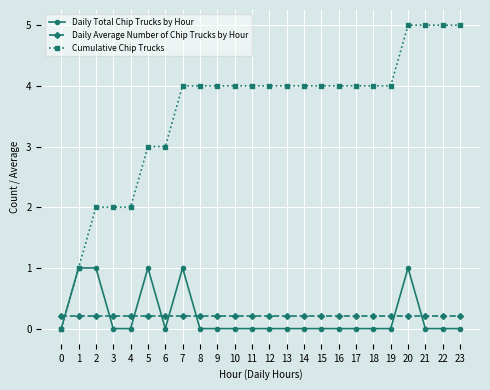

How many lines are shown in the chart?

3